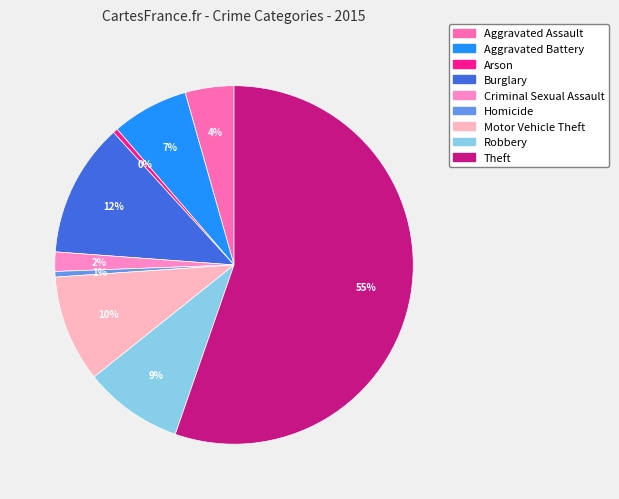

To the nearest percent, what is the difference between the largest and smallest slice percentages?

55%